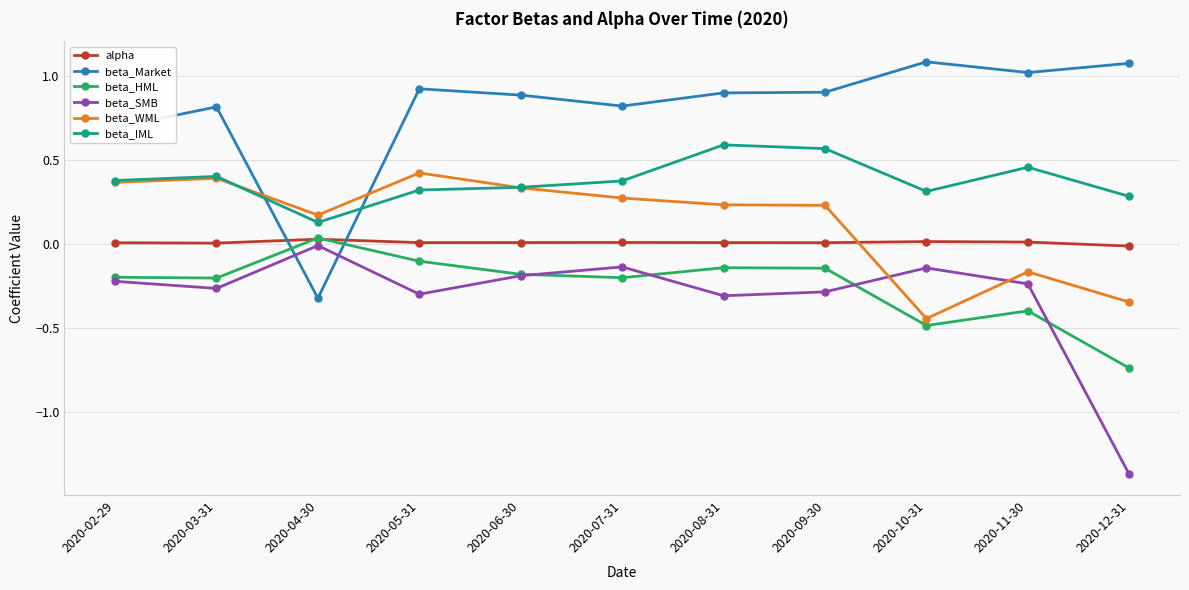

What is the maximum value shown in the chart?

1.1